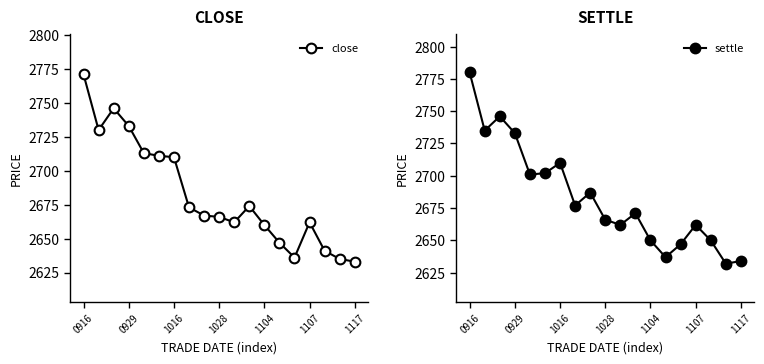

True or false: close has more than 0 interior local peaks.

True